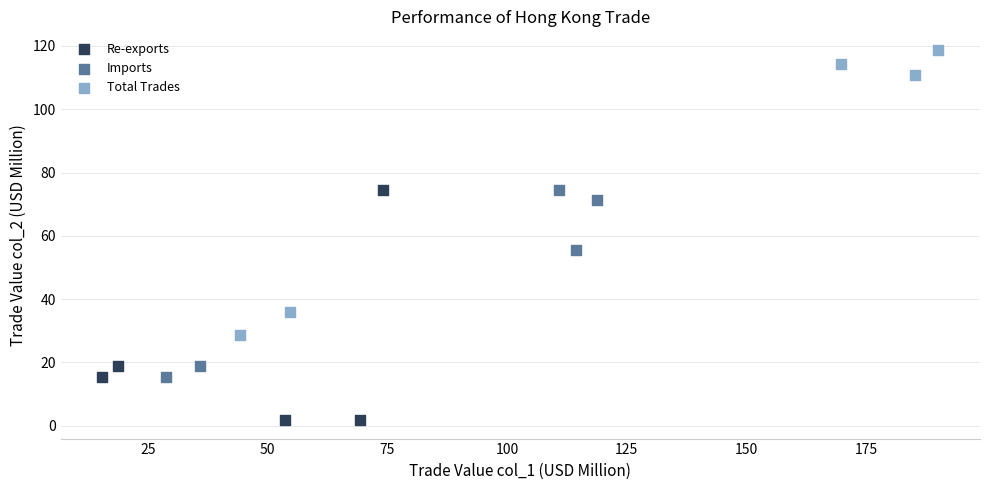

Which series has the widest spread of Y values?

Total Trades